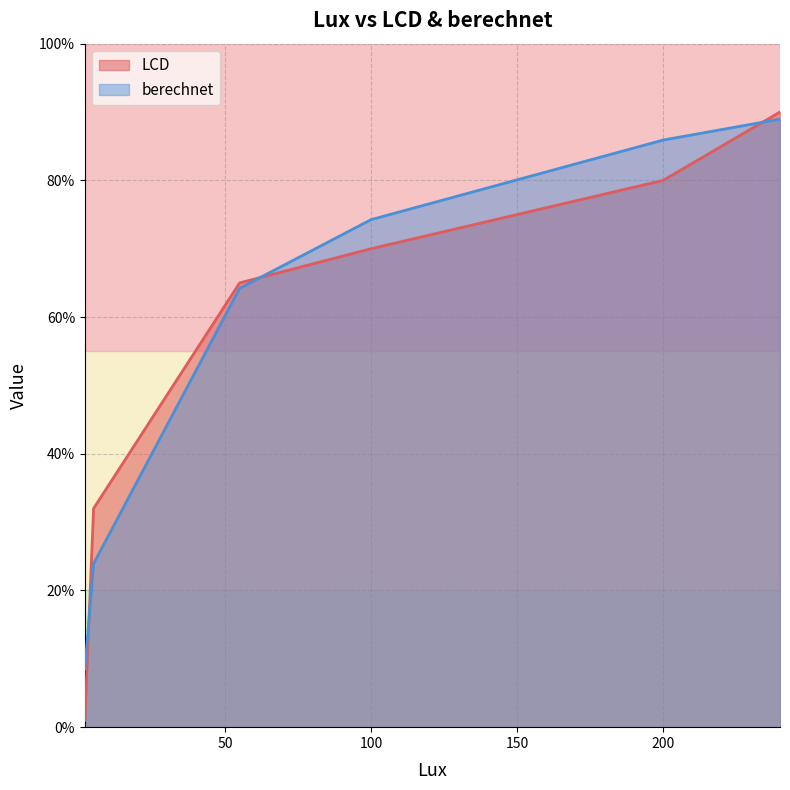

Where do berechnet and LCD first cross each other?

2 and 5